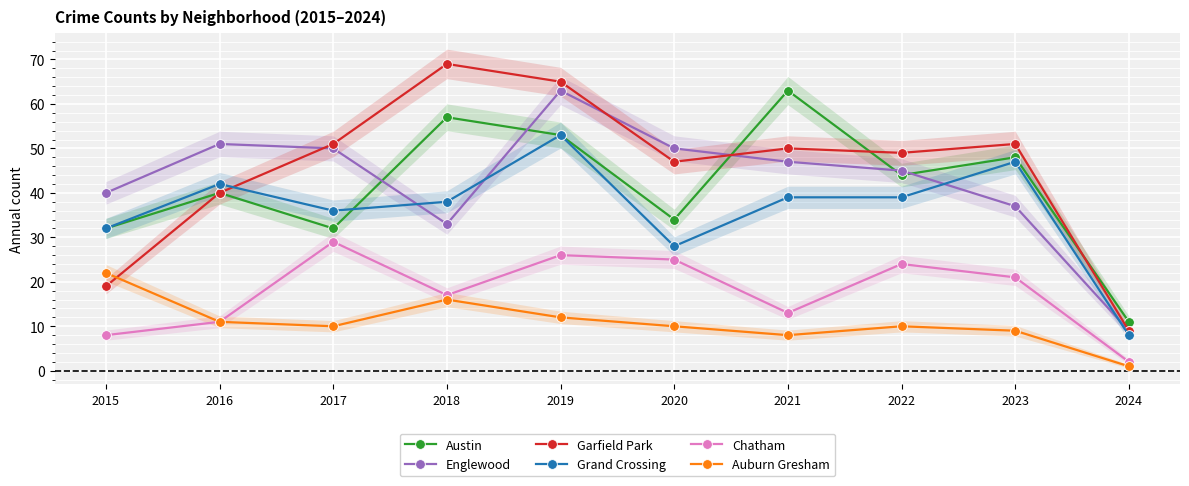

True or false: Austin and Grand Crossing intersect in this chart.

True